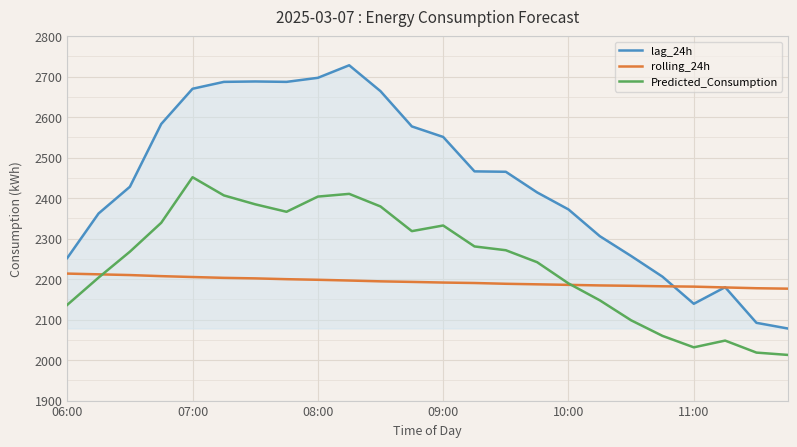

Which series has the largest total across all categories?

lag_24h